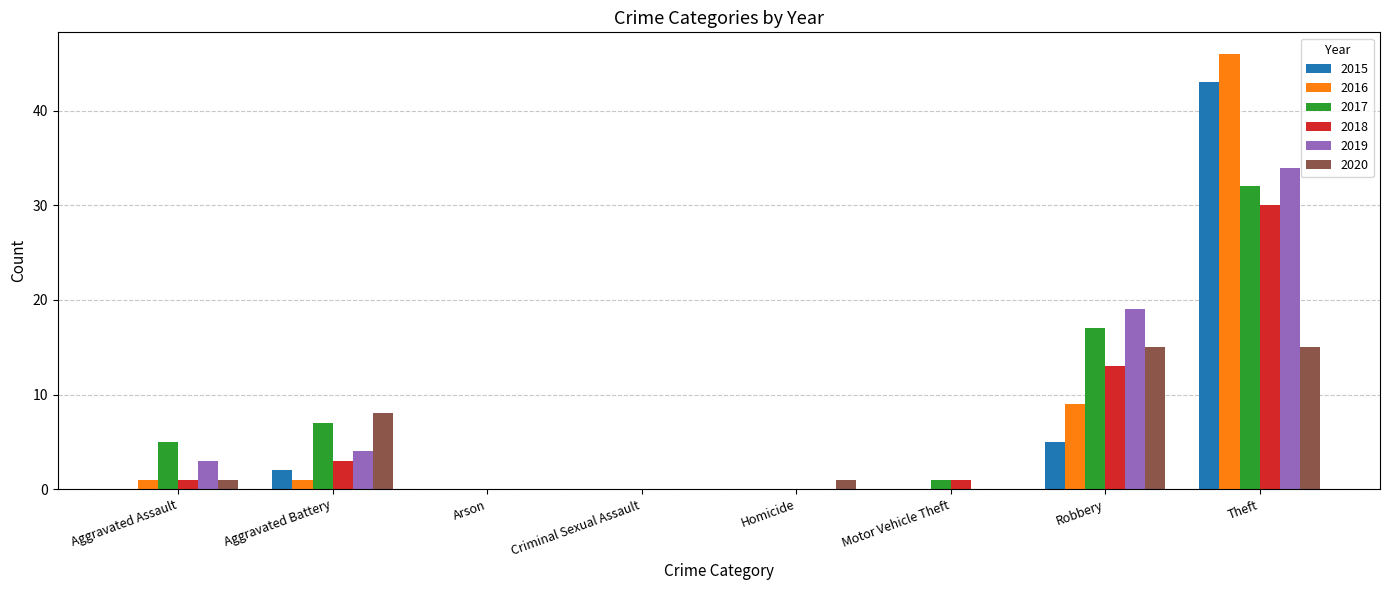

Between Aggravated Battery and Arson, which series saw the biggest shift?

2020